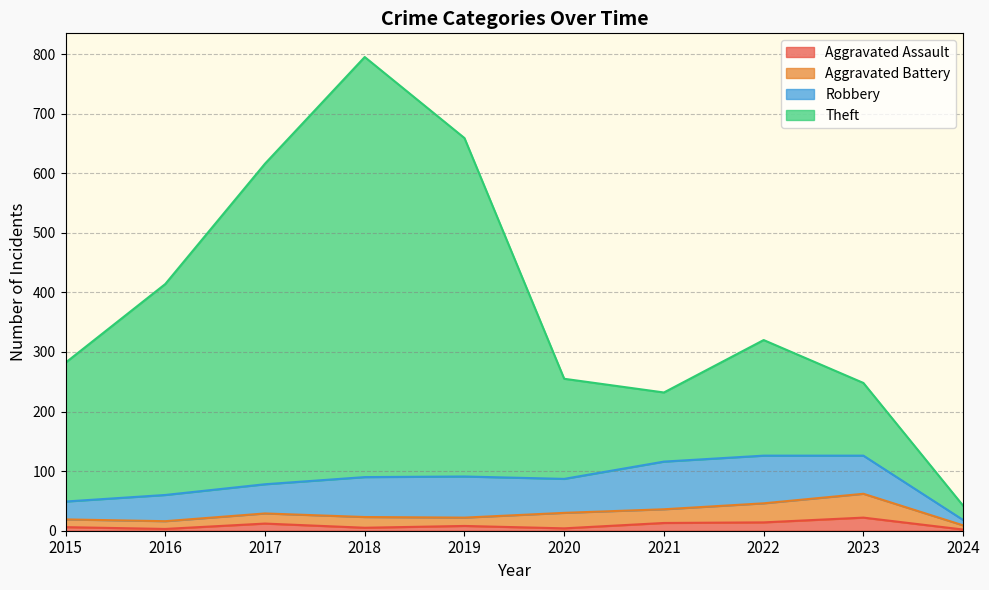

How many interior local valleys does the Theft series have?

1